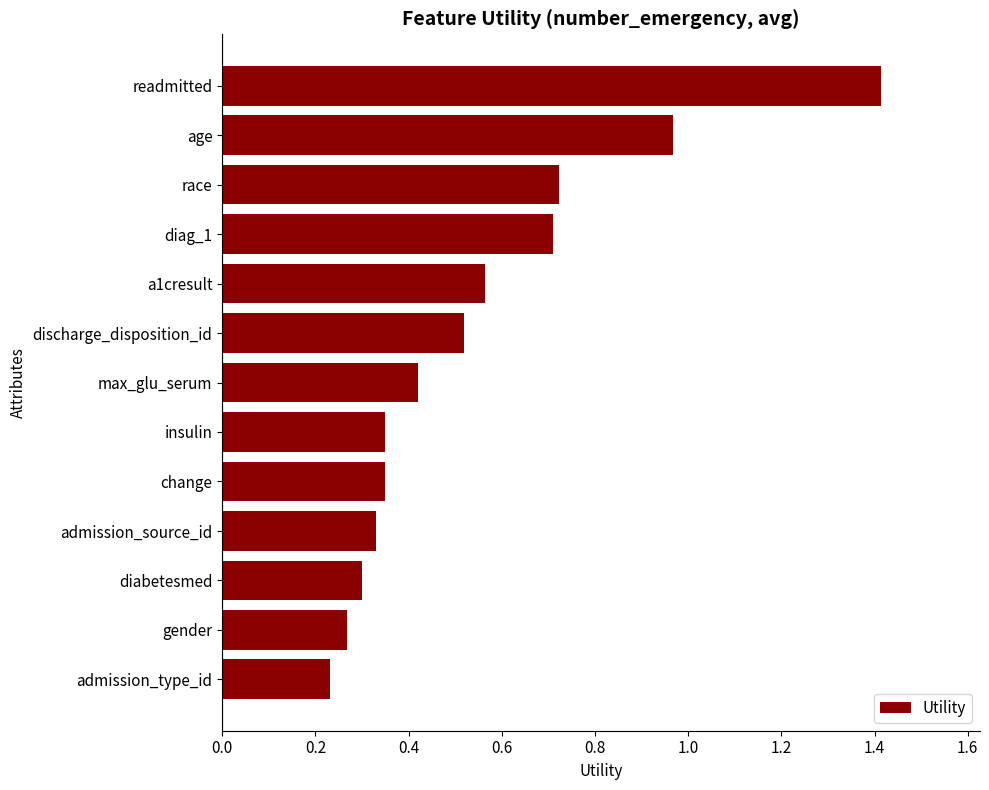

The chart shows a value of 0.3 at admission_source_id. True or false?

True